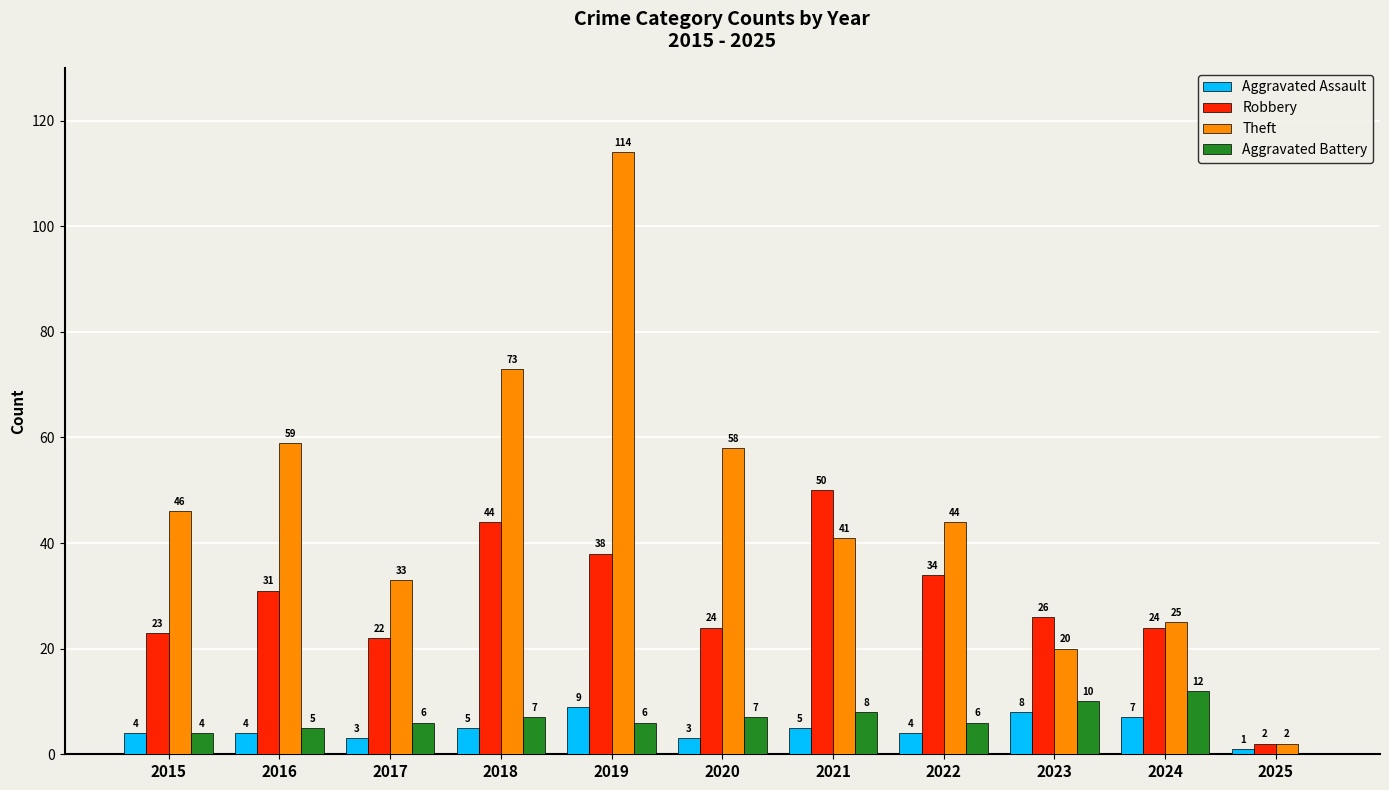

The Theft series shows 46 at 2015. True or false?

True